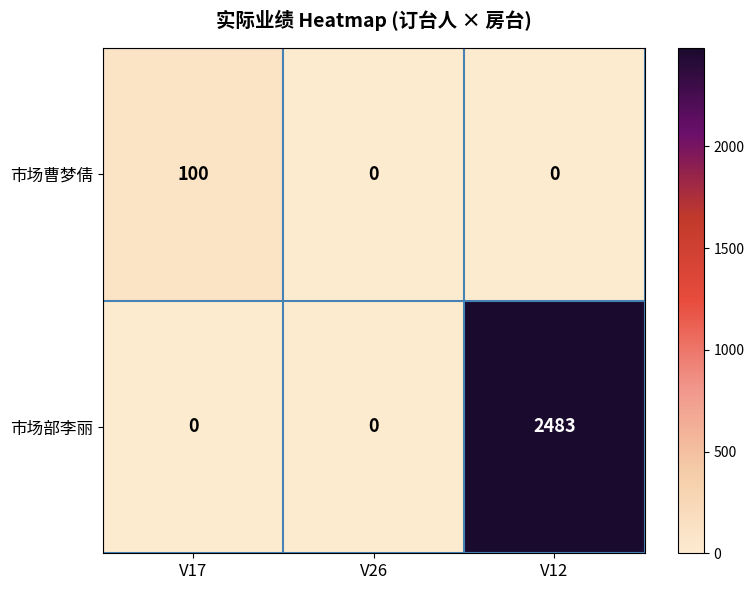

Reading left to right, list all the values displayed in this chart.

市场曹梦倩: 100	0	0
市场部李丽: 0	0	2483